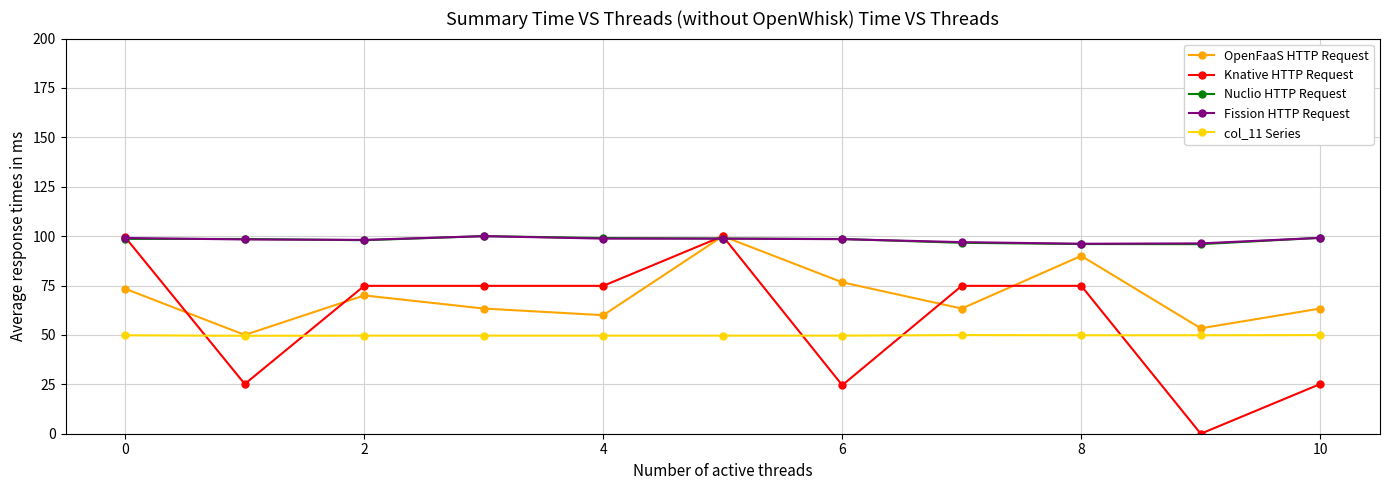

True or false: col_11 Series and Fission HTTP Request intersect in this chart.

False